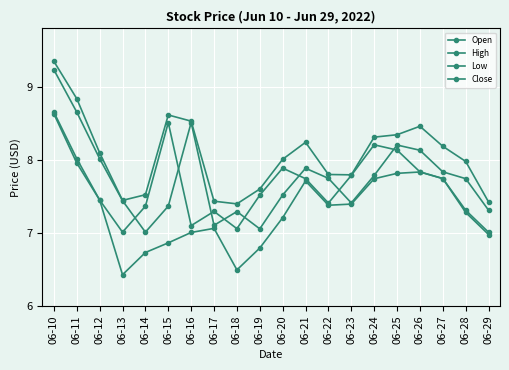

Between which two adjacent categories do Open and Close first intersect?

06-13 and 06-14